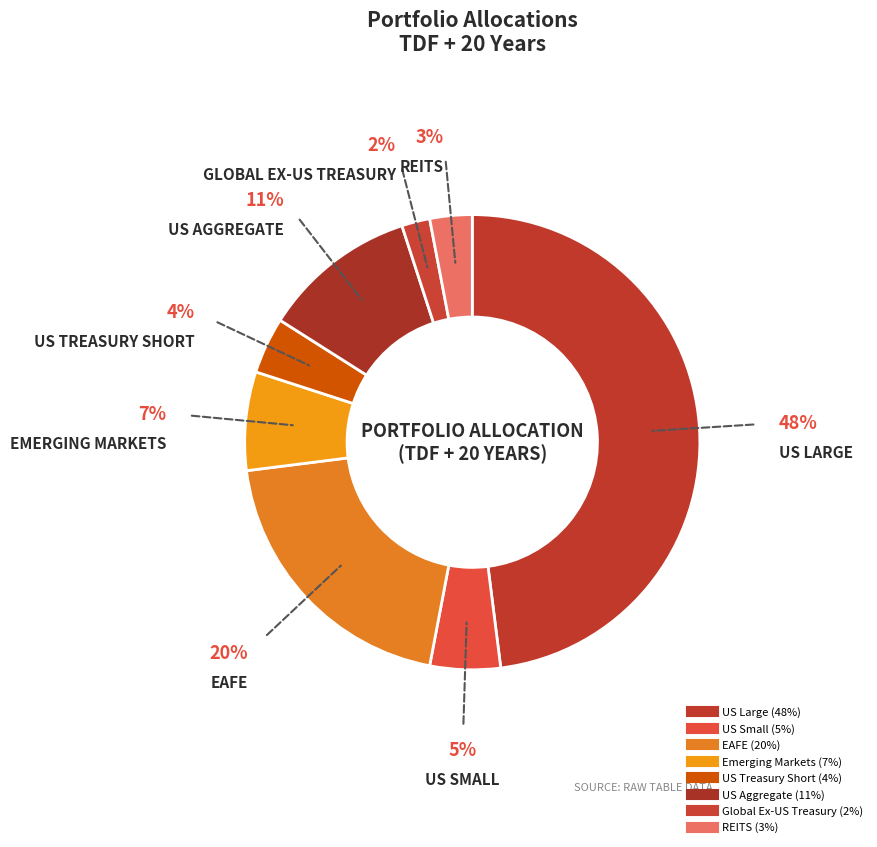

To the nearest percent, what is the difference between the largest and smallest slice percentages?

46%